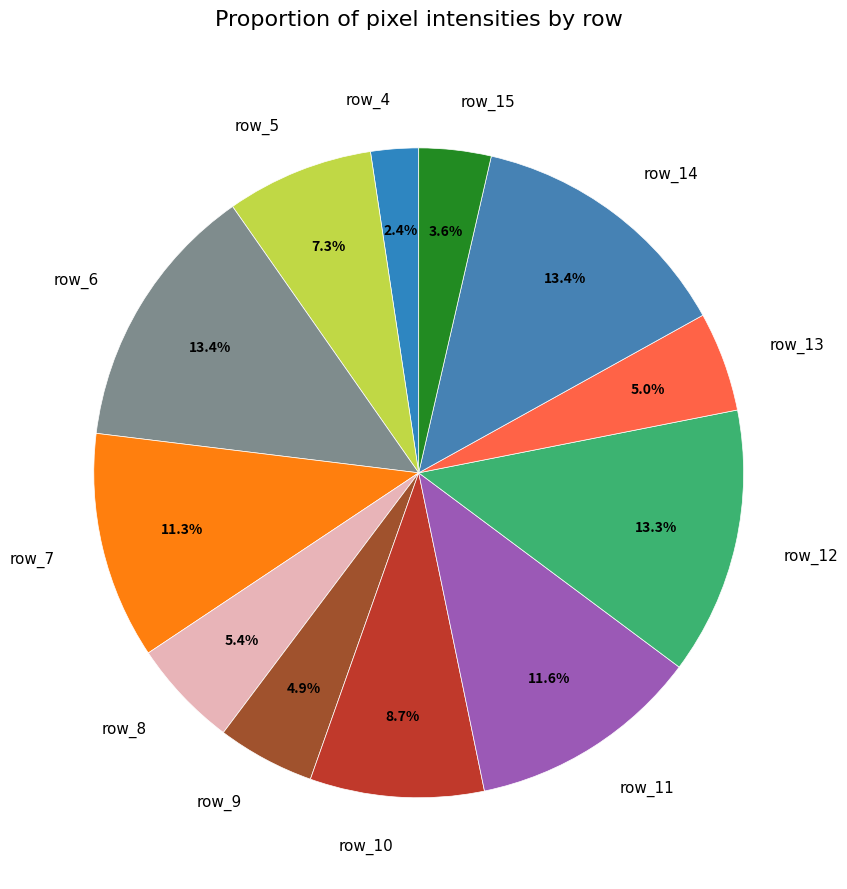

Combined, what portion of the pie is row_10 and row_6?

22.0%